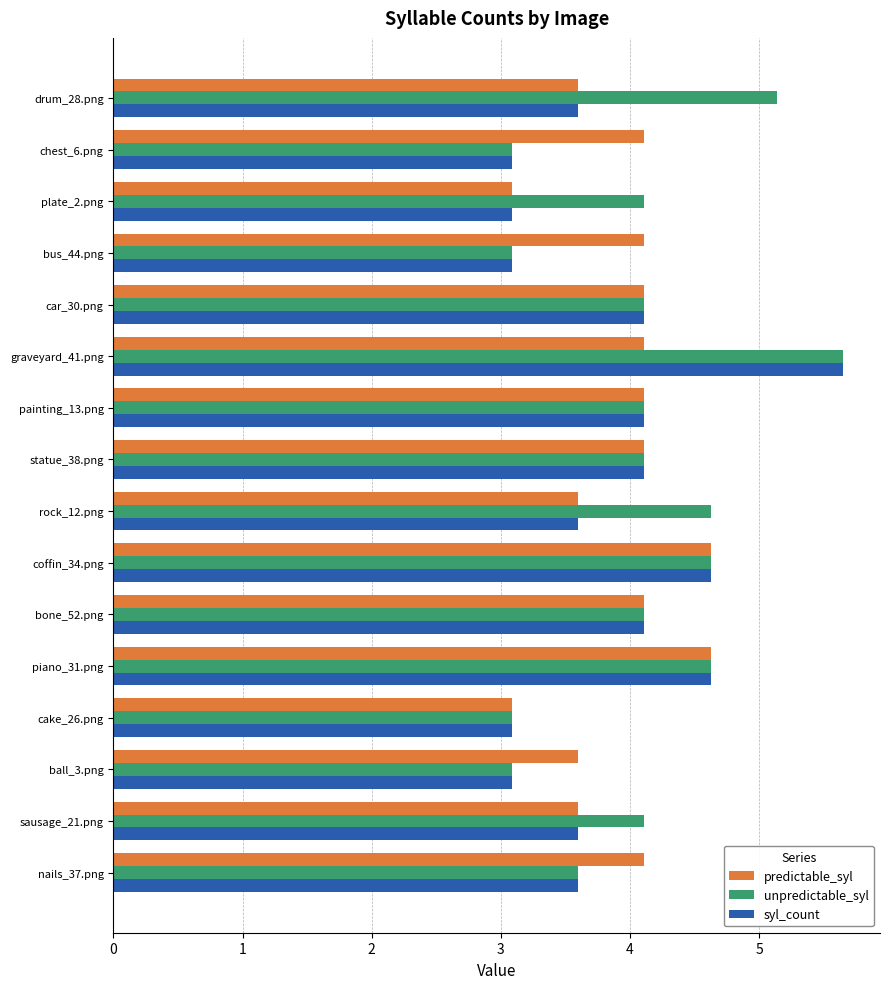

True or false: syl_count has a value of 4.6 at piano_31.png.

True